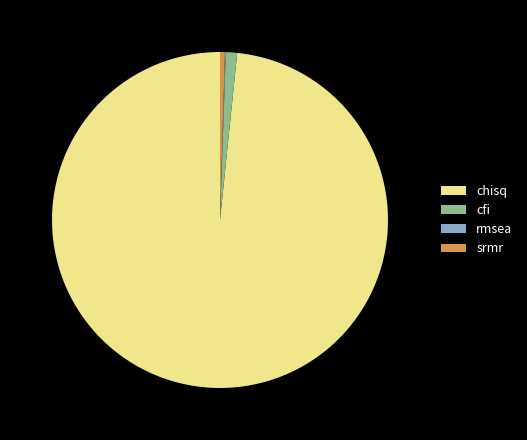

Which category has the biggest portion of the pie?

chisq